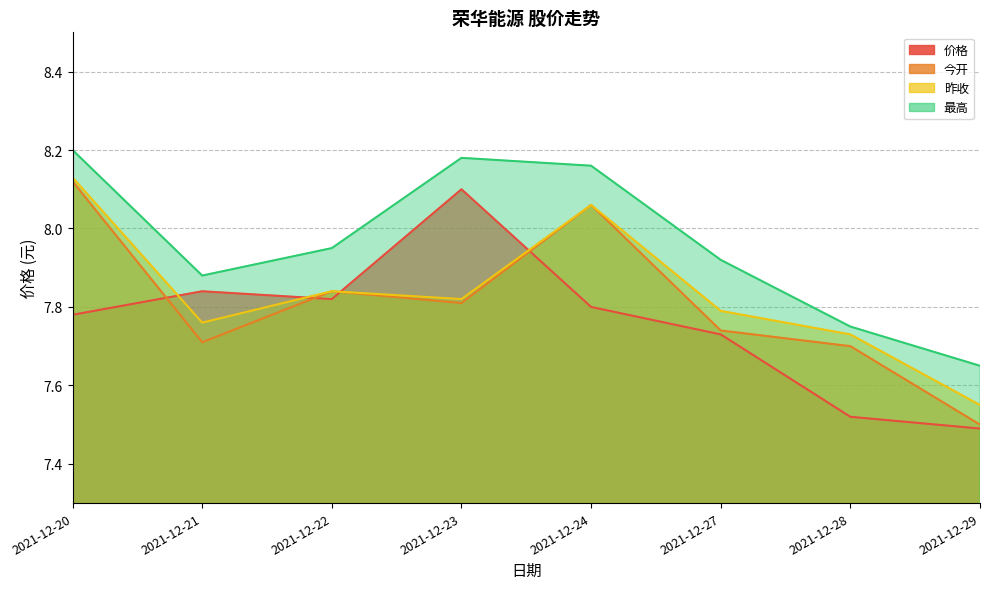

Between 2021-12-24 and 2021-12-29, which series saw the biggest shift?

今开